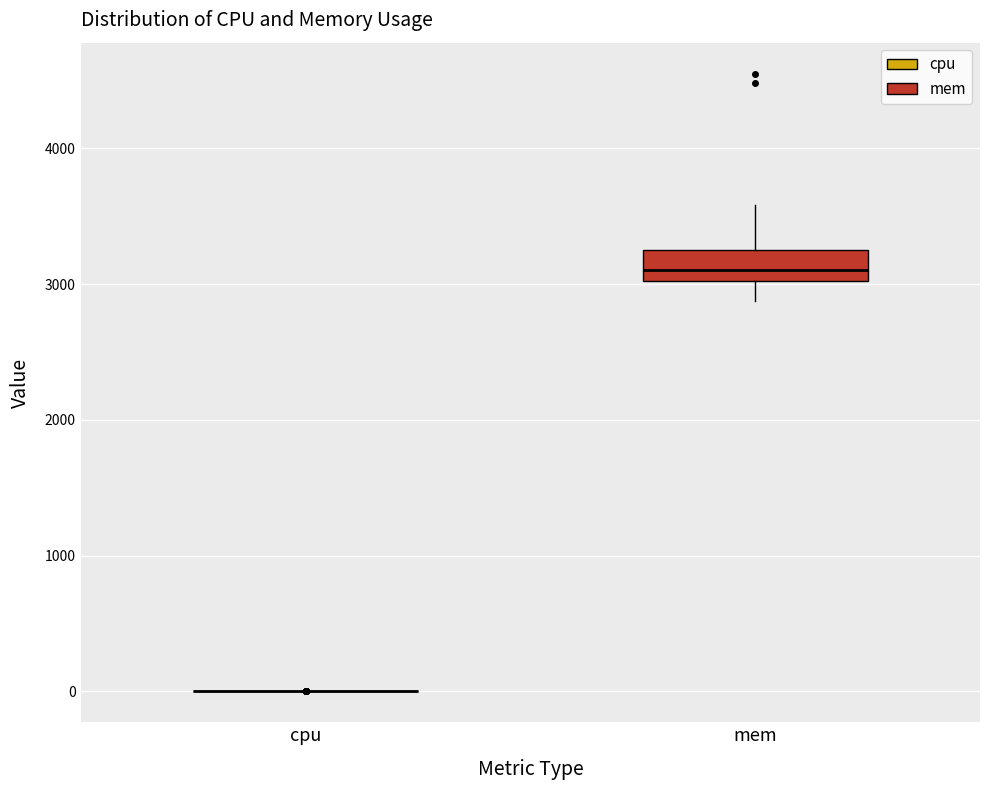

Reading left to right, transcribe this box plot: for each box, give where its median line is, the range the box spans, and where its two whiskers end, as read against the y-axis. The values are not printed on the chart, so give them approximately, as read against the axis.

cpu: box collapsed to a line at 0, whiskers 0 to 0
mem: median 3100, box 3000 to 3300, whiskers 2900 to 3600